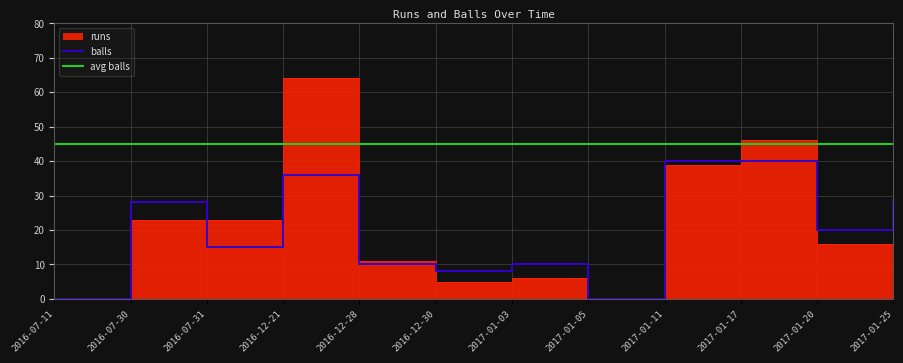

Which series has the widest spread of values?

runs